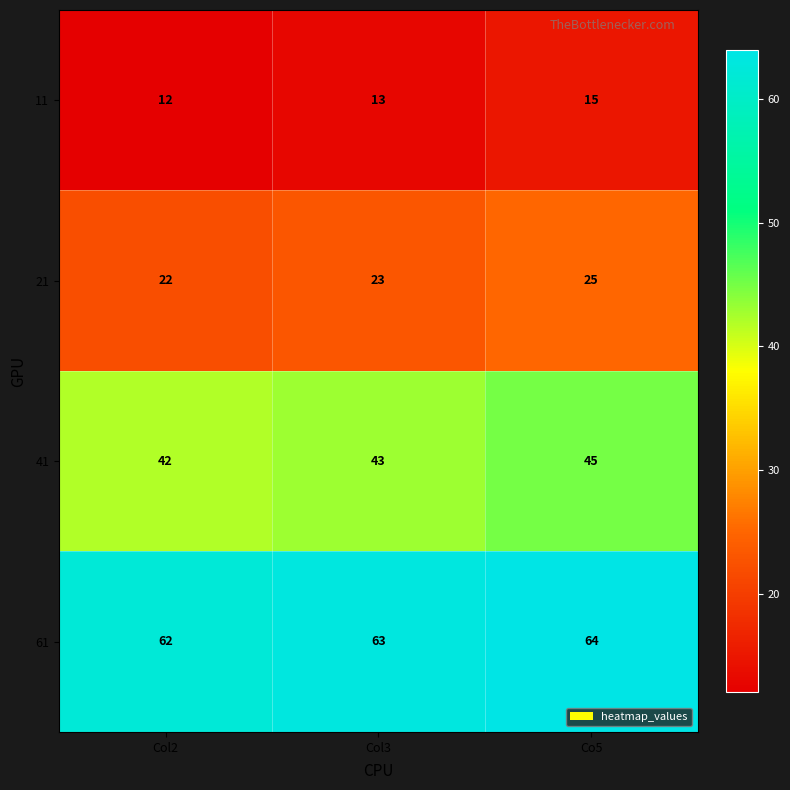

At which category does the chart reach its minimum across all series?

Col2